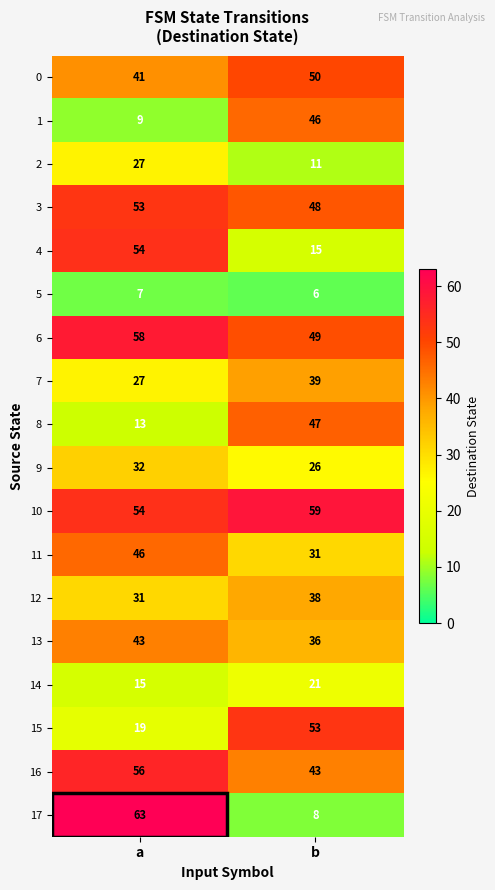

What is the total value across all series at a?

648